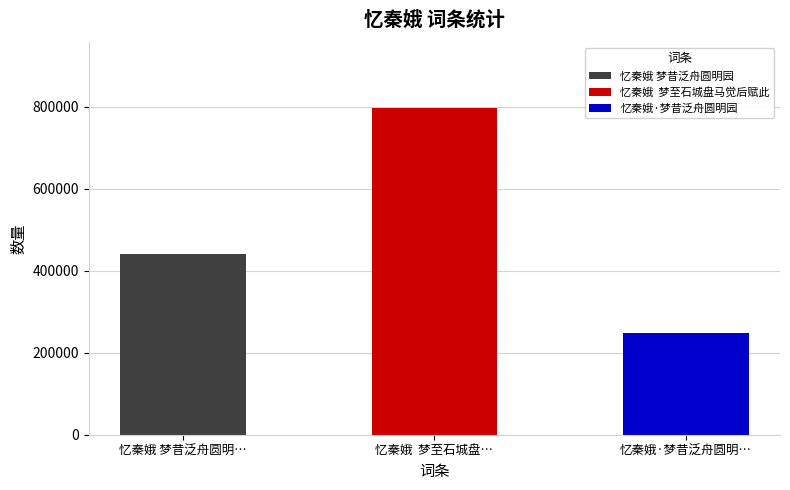

True or false: the data shows 247506 at 忆秦娥·梦昔泛舟圆明园.

True